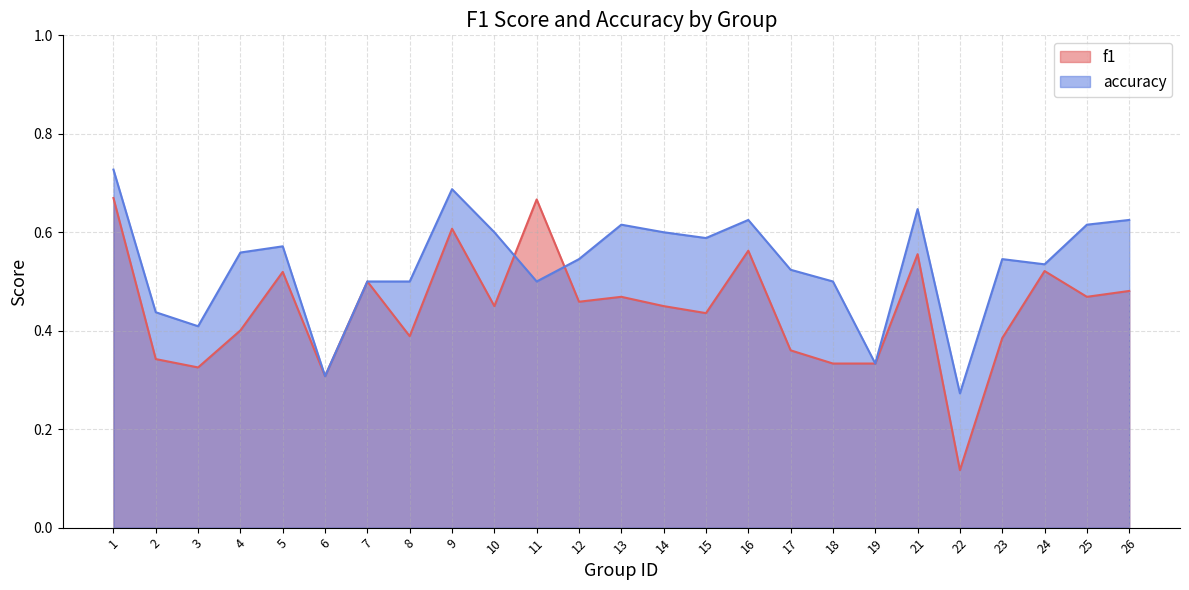

Which series has the largest total across all categories?

accuracy